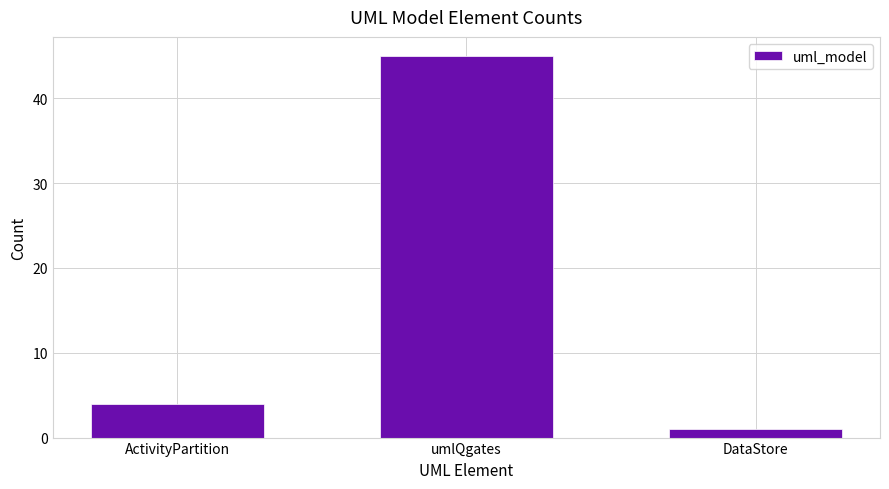

True or false: the data shows 4 at ActivityPartition.

True